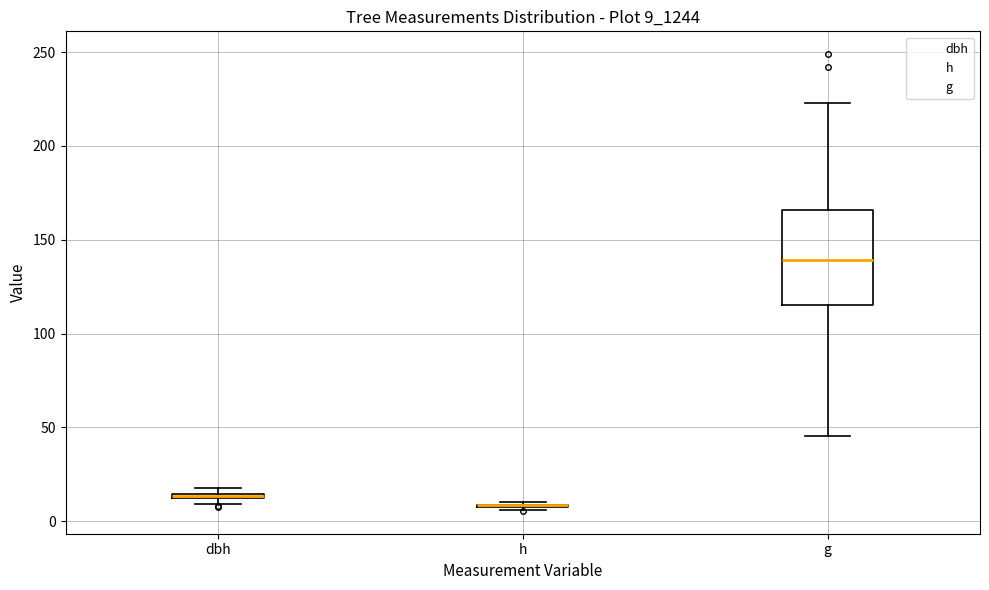

Where is the upper edge of the box for dbh on the y-axis? The values are not printed on the chart, so give them approximately, as read against the axis.

15